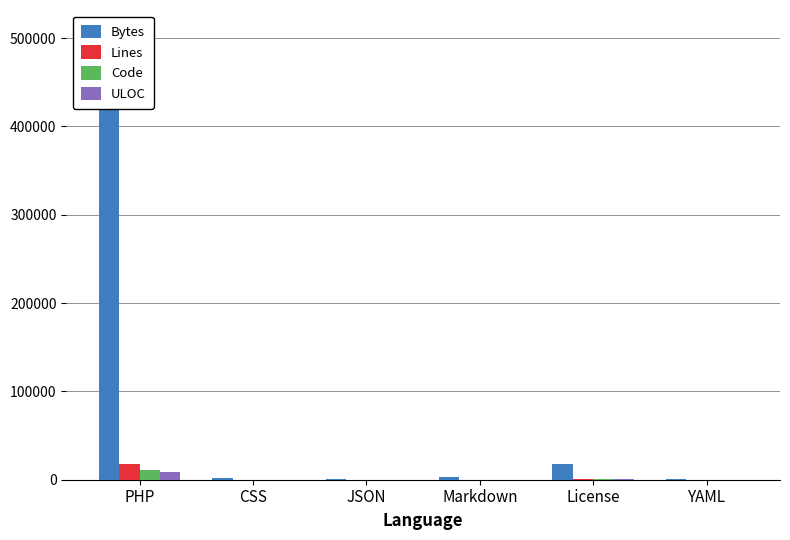

Which category has the lowest value across all series?

YAML